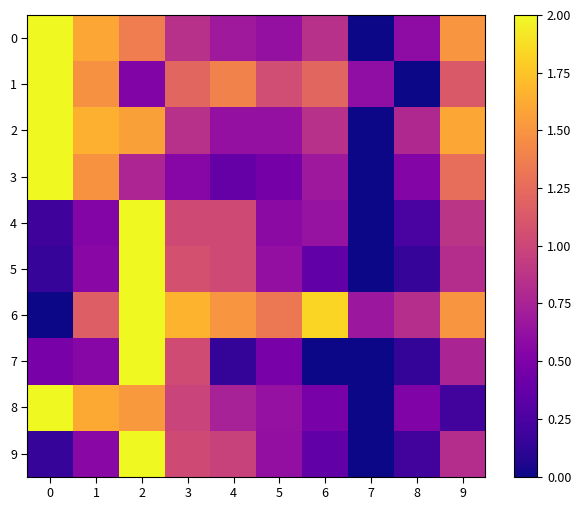

Which has a higher value, 4 or 7?

4